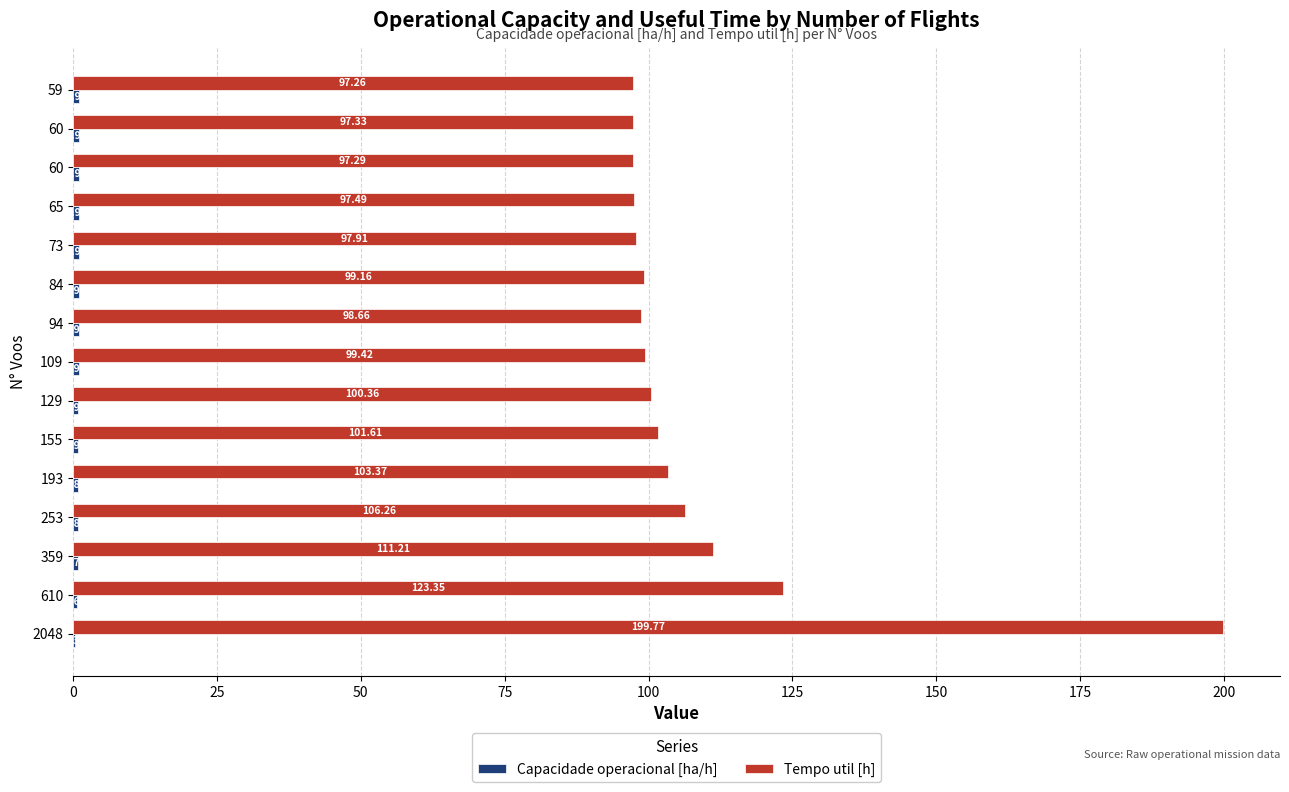

How many values in the Tempo util [h] series exceed 99?

9